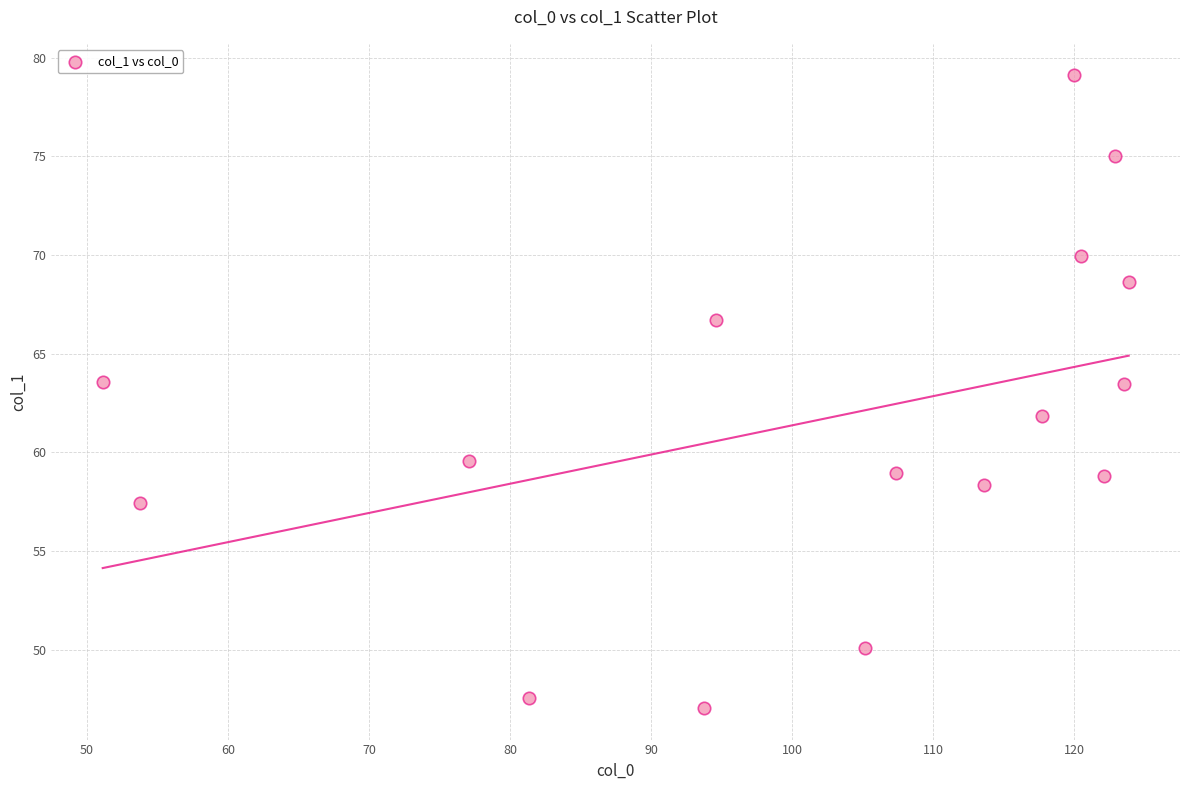

What is the range of Y values (max minus min)?

32.1